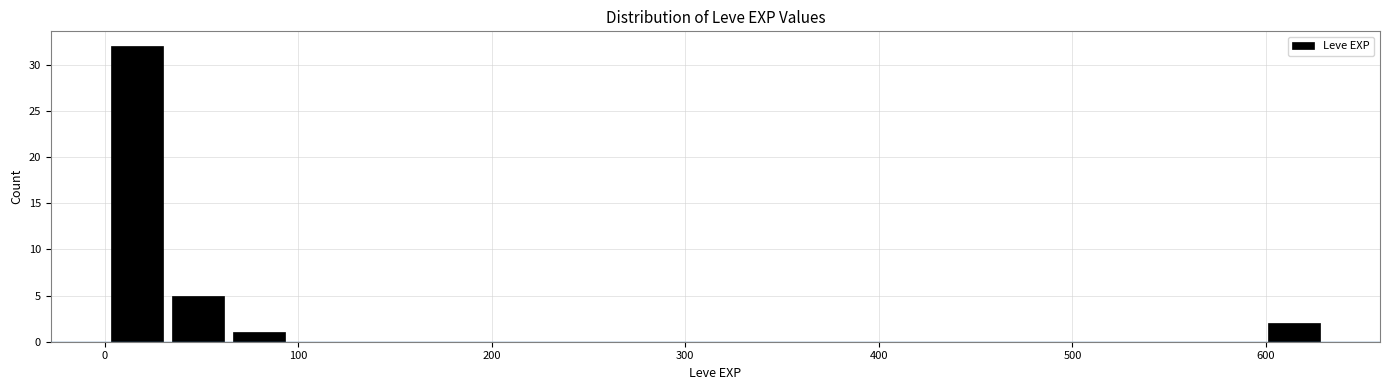

Around what value on the x-axis is the tallest bar? Give the approximate position of its centre, as read against the axis.

20